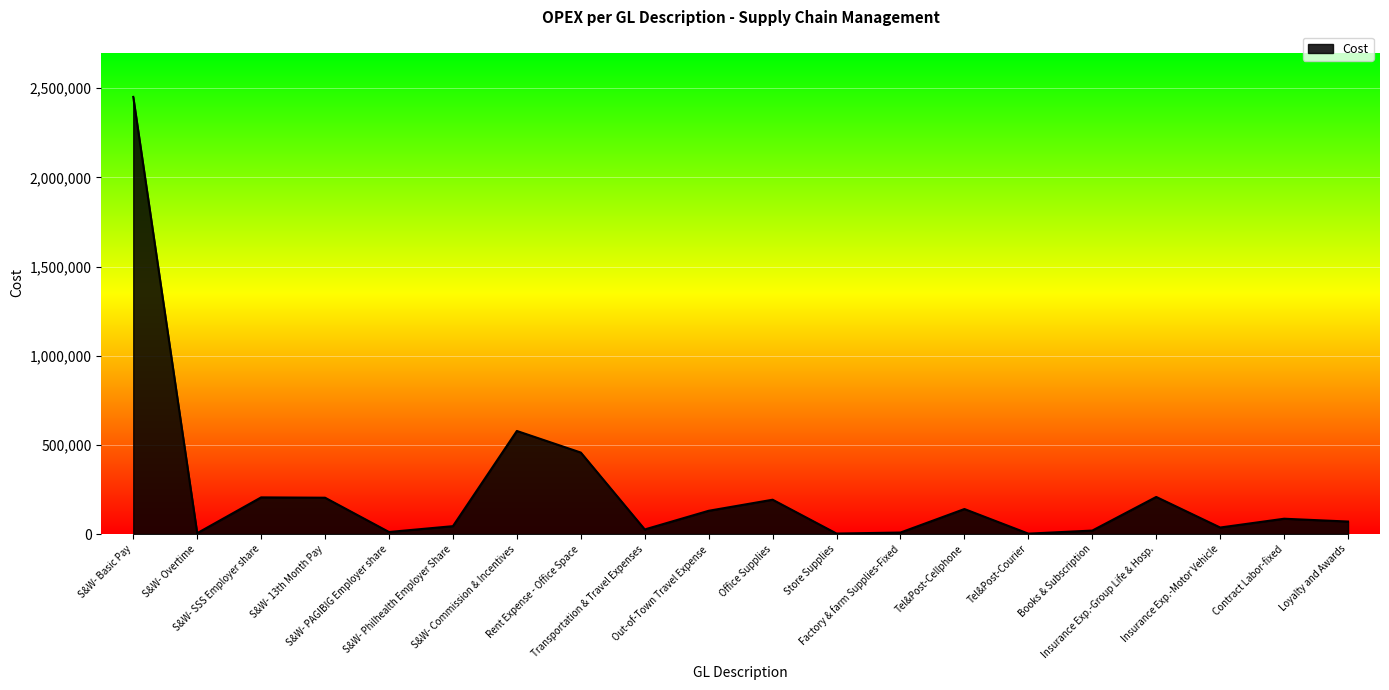

Is it true that the value at Office Supplies is 103677.9?

False